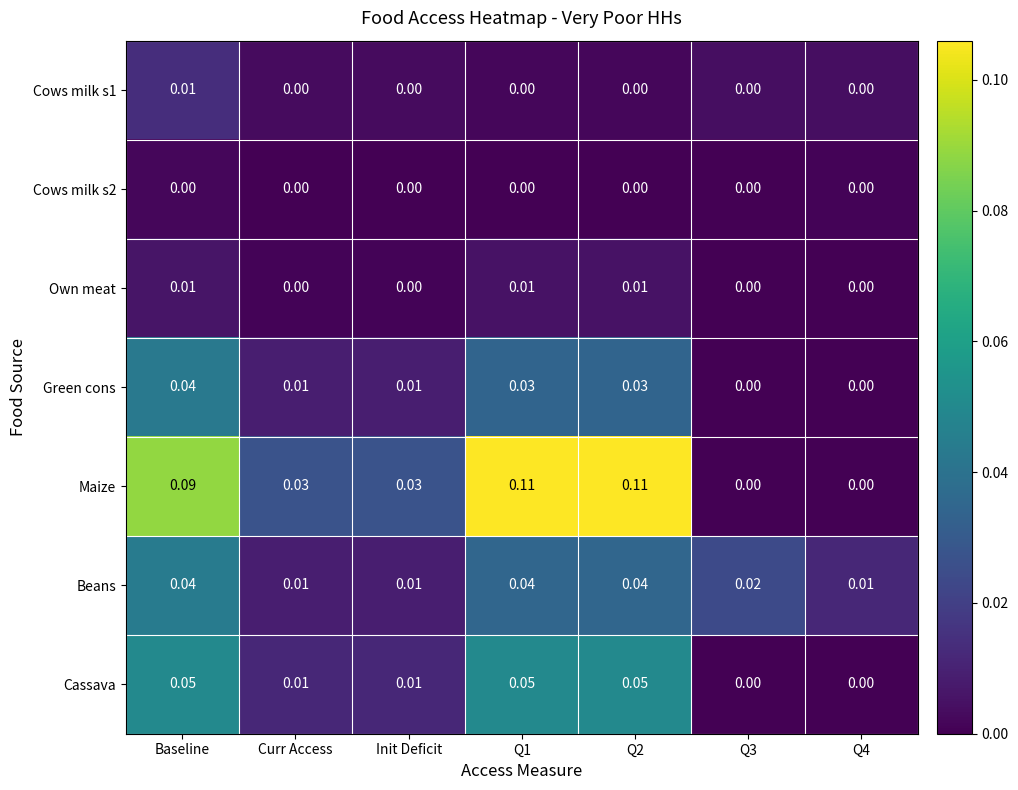

Which series has the largest total across all categories?

Maize